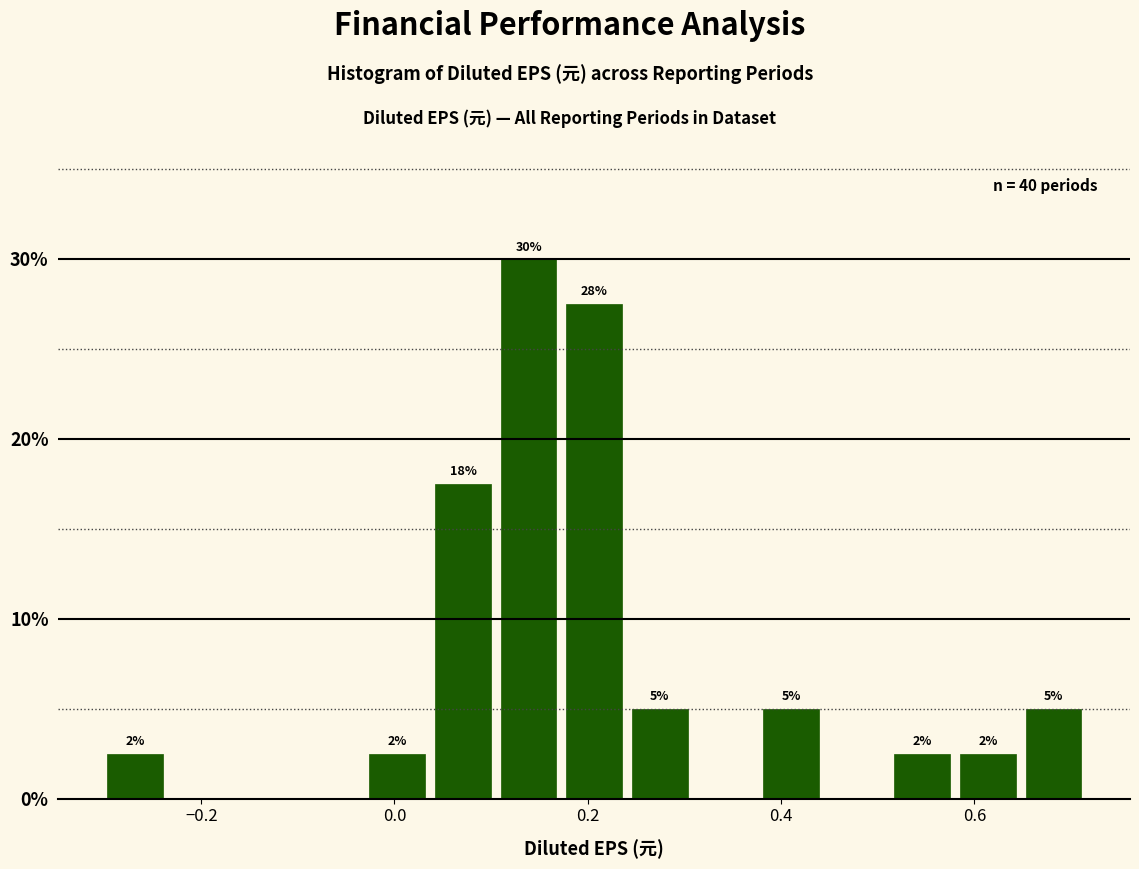

Read against the x-axis, roughly where is the centre of the tallest bar?

0.14